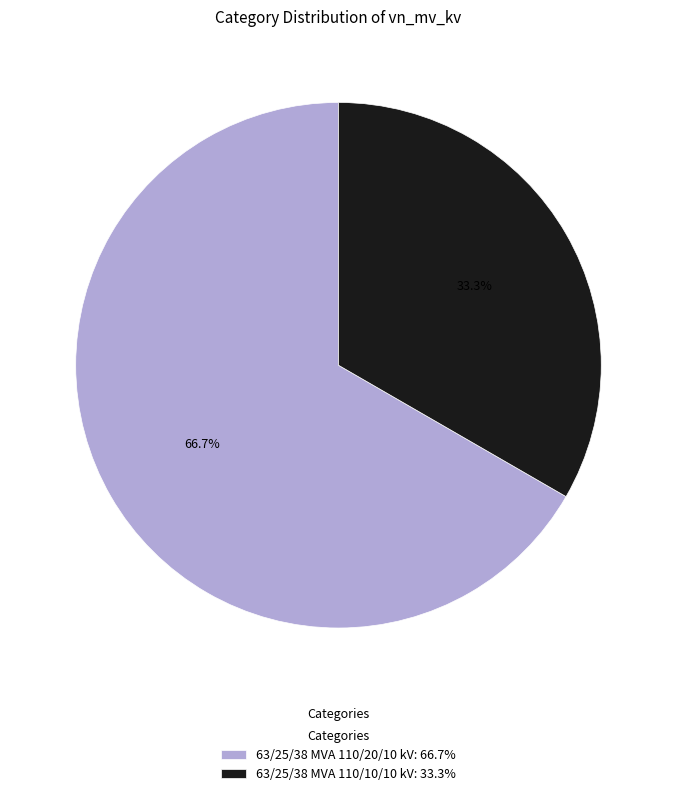

What percentage is the 63/25/38 MVA 110/20/10 kV slice, to the nearest percent?

67%